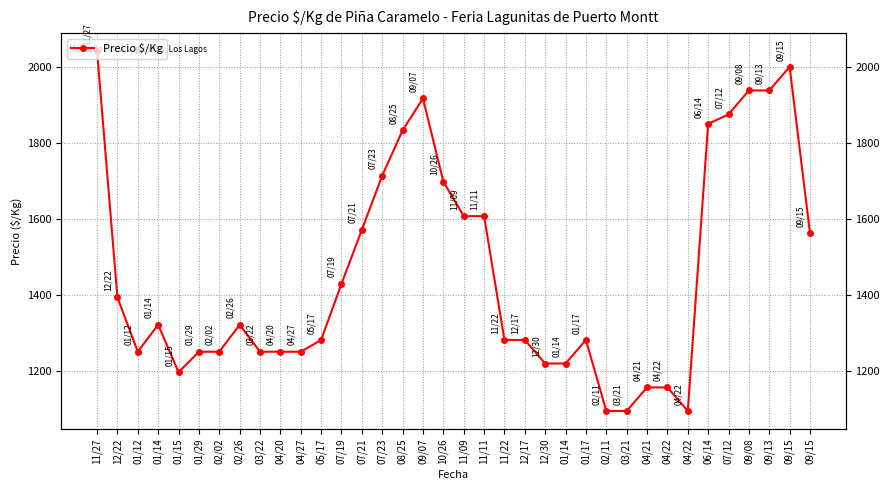

Reading right to left, extract all data points from this chart.

09/15=1562	09/15=2000	09/13=1938	09/08=1938	07/12=1875	06/14=1850	04/22=1094	04/22=1156	04/21=1156	03/21=1094	02/11=1094	01/17=1281	01/14=1219	12/30=1219	12/17=1281	11/22=1281	11/11=1607	11/09=1607	10/26=1698	09/07=1917	08/25=1833	07/23=1714	07/21=1571	07/19=1429	05/17=1281	04/27=1250	04/20=1250	03/22=1250	02/26=1321	02/02=1250	01/29=1250	01/15=1196	01/14=1321	01/12=1250	12/22=1393	11/27=2042